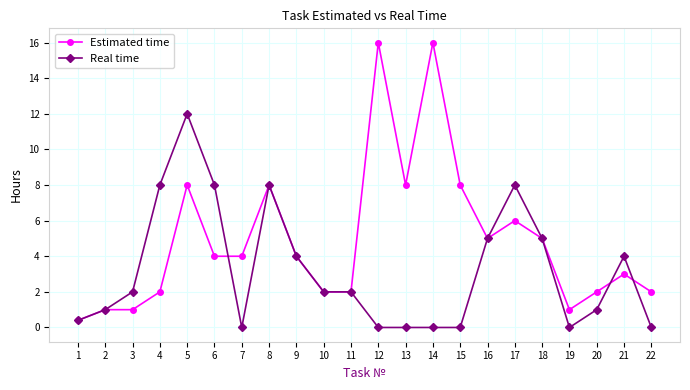

Which series changed the most between 11 and 15?

Estimated time